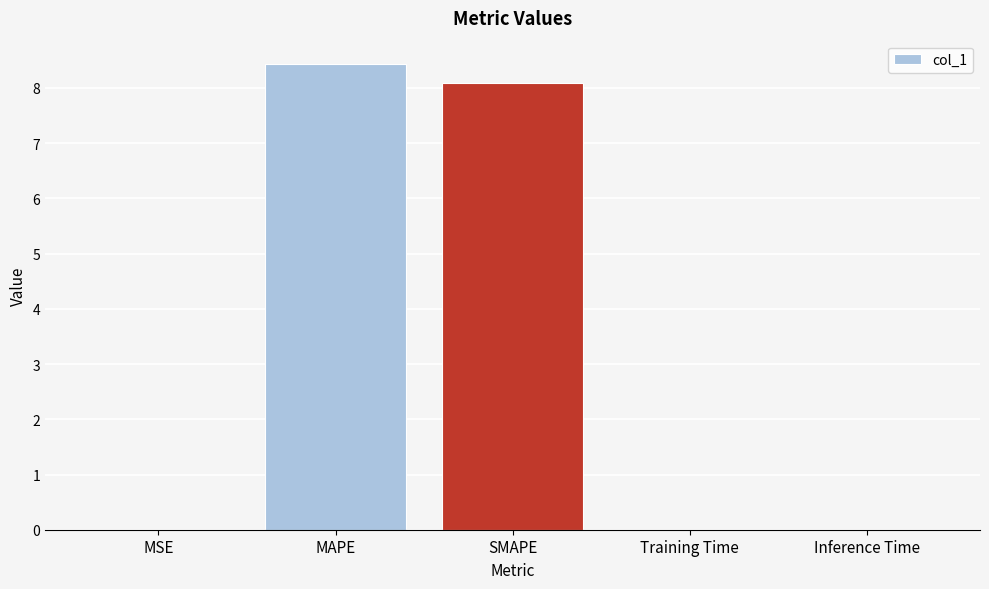

Which label corresponds to the largest value in the chart?

MAPE